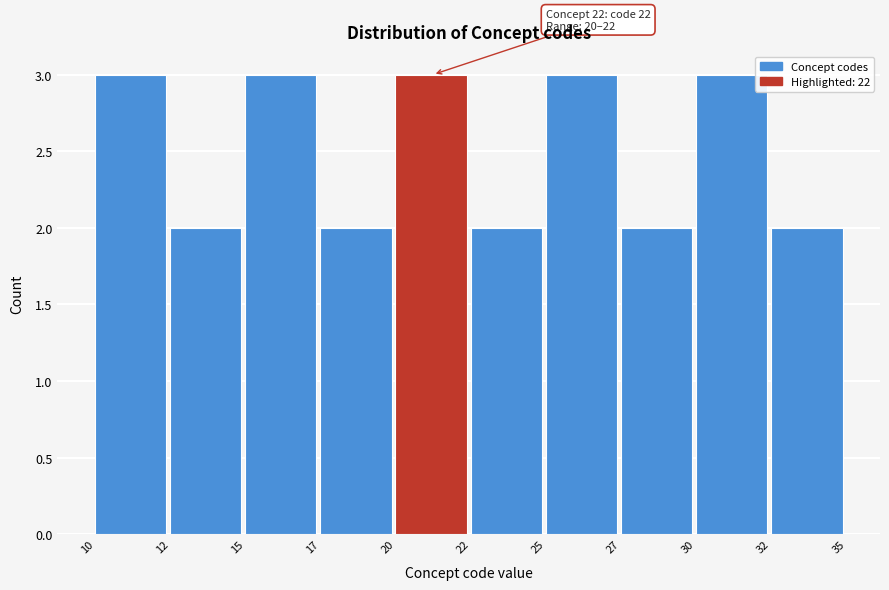

Reading left to right, transcribe all the data shown in this chart.

3	2	3	2	3	2	3	2	3	2